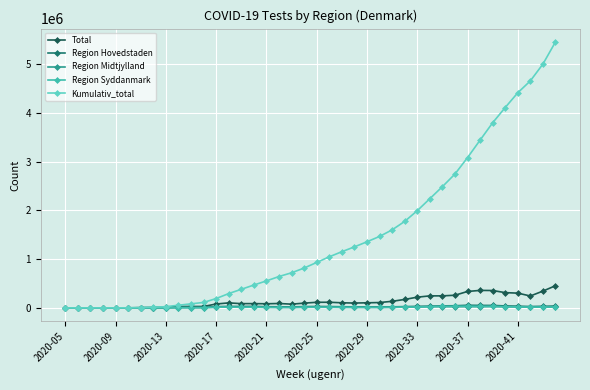

What is the maximum value shown in the chart?

5452383